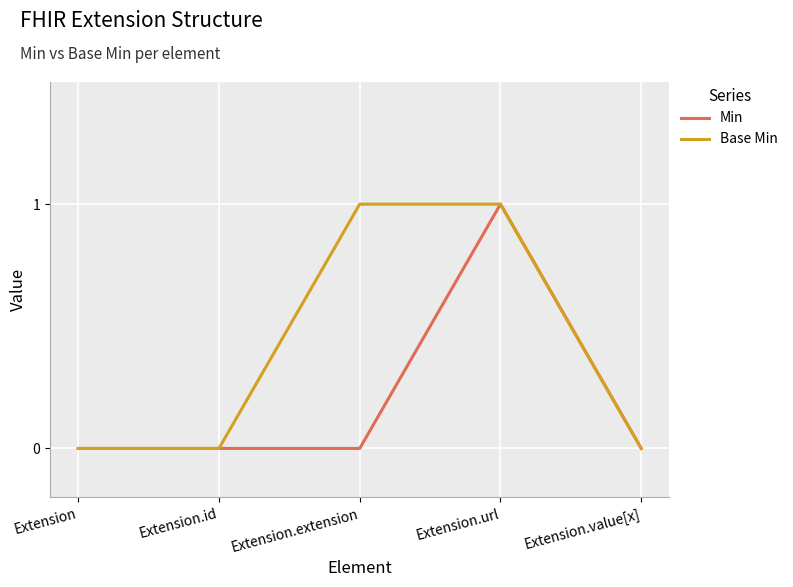

What is the difference between the maximum and minimum values in the Min series?

1